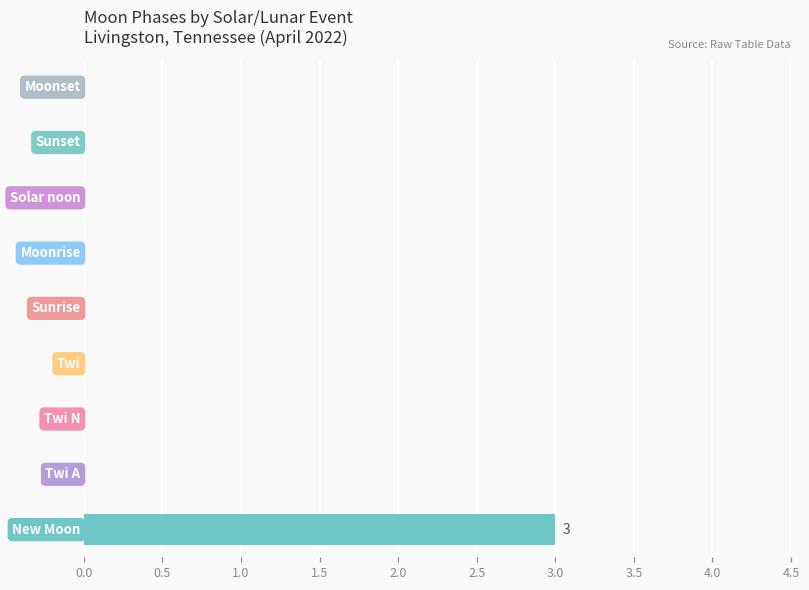

What is the maximum value shown in the chart?

3